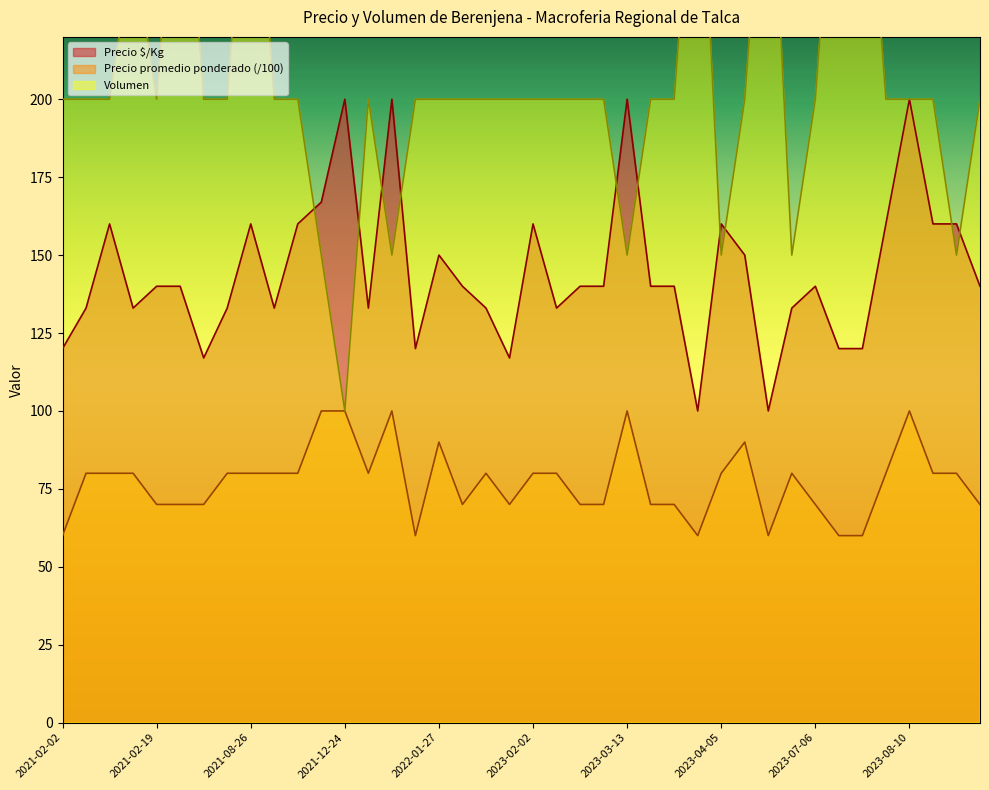

How many data points in Precio promedio ponderado are less than 80?

17